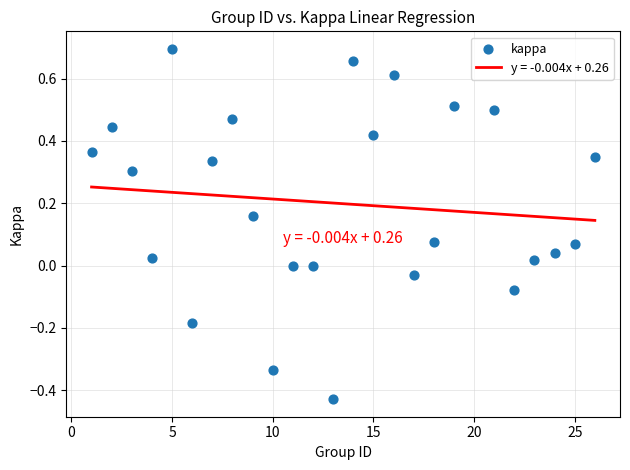

What is the range of Y values (max minus min)?

1.1